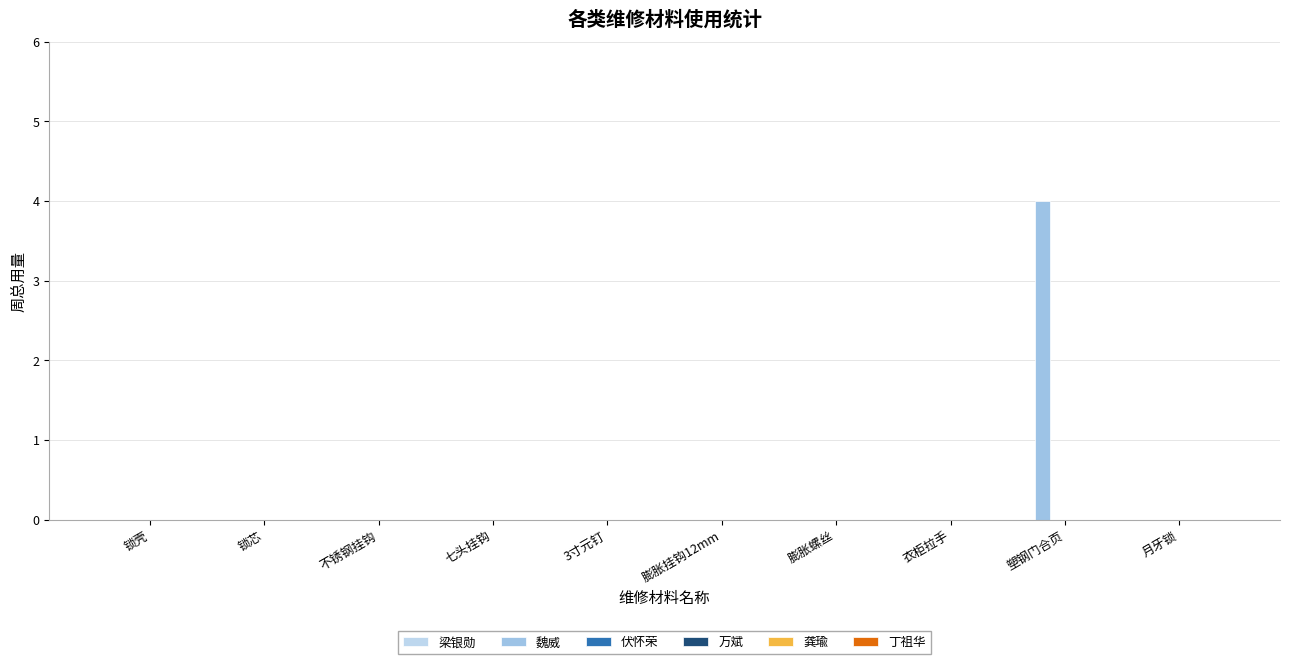

Reading right to left, extract all data points from this chart.

梁银勋: 月牙锁=0	塑钢门合页=0	衣柜拉手=0	膨胀螺丝=0	膨胀挂钩12mm=0	3寸元钉=0	七头挂钩=0	不锈钢挂钩=0	锁芯=0	锁壳=0
魏威: 月牙锁=0	塑钢门合页=4	衣柜拉手=0	膨胀螺丝=0	膨胀挂钩12mm=0	3寸元钉=0	七头挂钩=0	不锈钢挂钩=0	锁芯=0	锁壳=0
伏怀荣: 月牙锁=0	塑钢门合页=0	衣柜拉手=0	膨胀螺丝=0	膨胀挂钩12mm=0	3寸元钉=0	七头挂钩=0	不锈钢挂钩=0	锁芯=0	锁壳=0
万斌: 月牙锁=0	塑钢门合页=0	衣柜拉手=0	膨胀螺丝=0	膨胀挂钩12mm=0	3寸元钉=0	七头挂钩=0	不锈钢挂钩=0	锁芯=0	锁壳=0
龚瑜: 月牙锁=0	塑钢门合页=0	衣柜拉手=0	膨胀螺丝=0	膨胀挂钩12mm=0	3寸元钉=0	七头挂钩=0	不锈钢挂钩=0	锁芯=0	锁壳=0
丁祖华: 月牙锁=0	塑钢门合页=0	衣柜拉手=0	膨胀螺丝=0	膨胀挂钩12mm=0	3寸元钉=0	七头挂钩=0	不锈钢挂钩=0	锁芯=0	锁壳=0